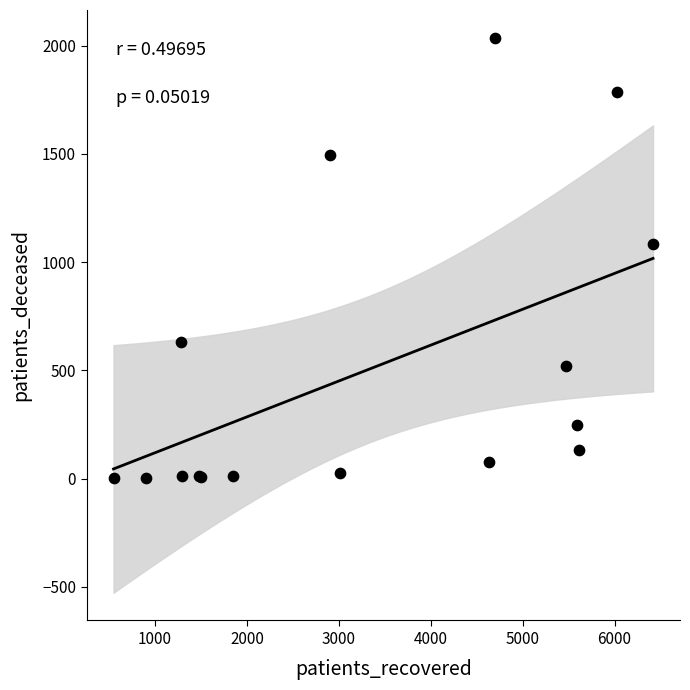

What Y value in the scatter plot is closest to 1019?

1086